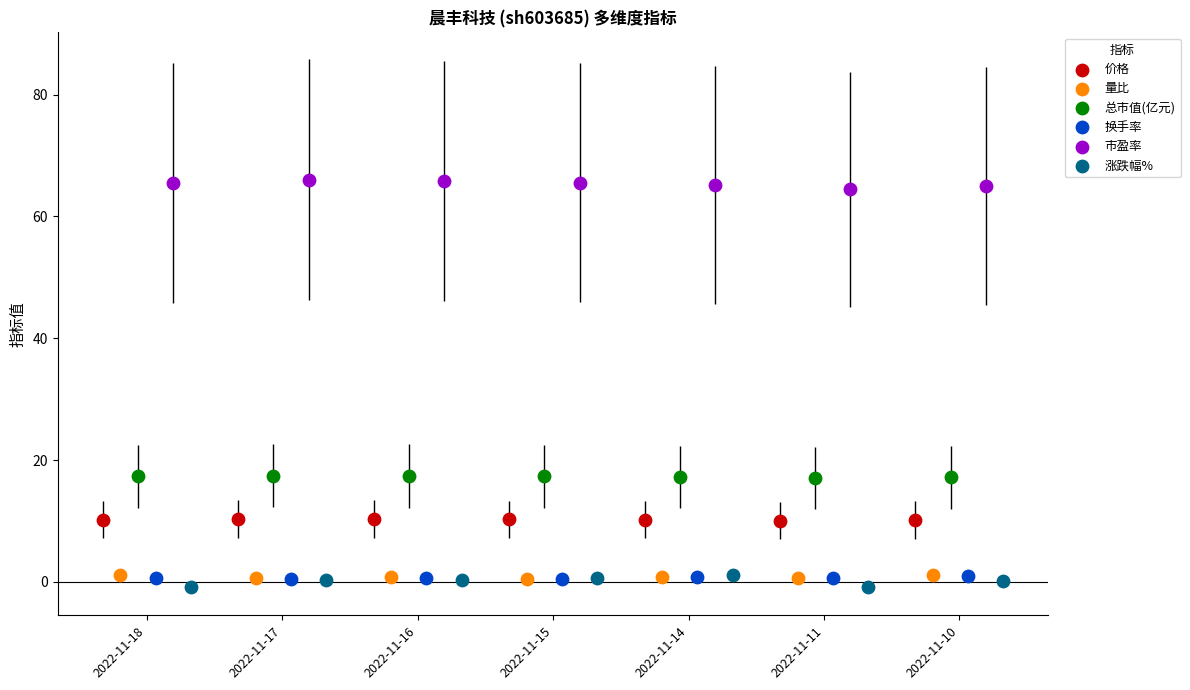

Which series reaches the maximum Y coordinate?

市盈率